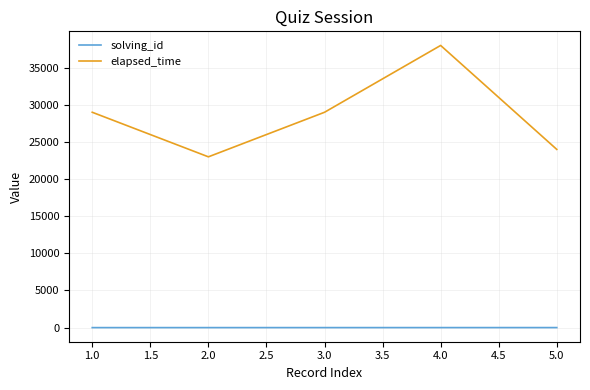

Rank the series at 4.0 from highest to lowest value.

elapsed_time, solving_id